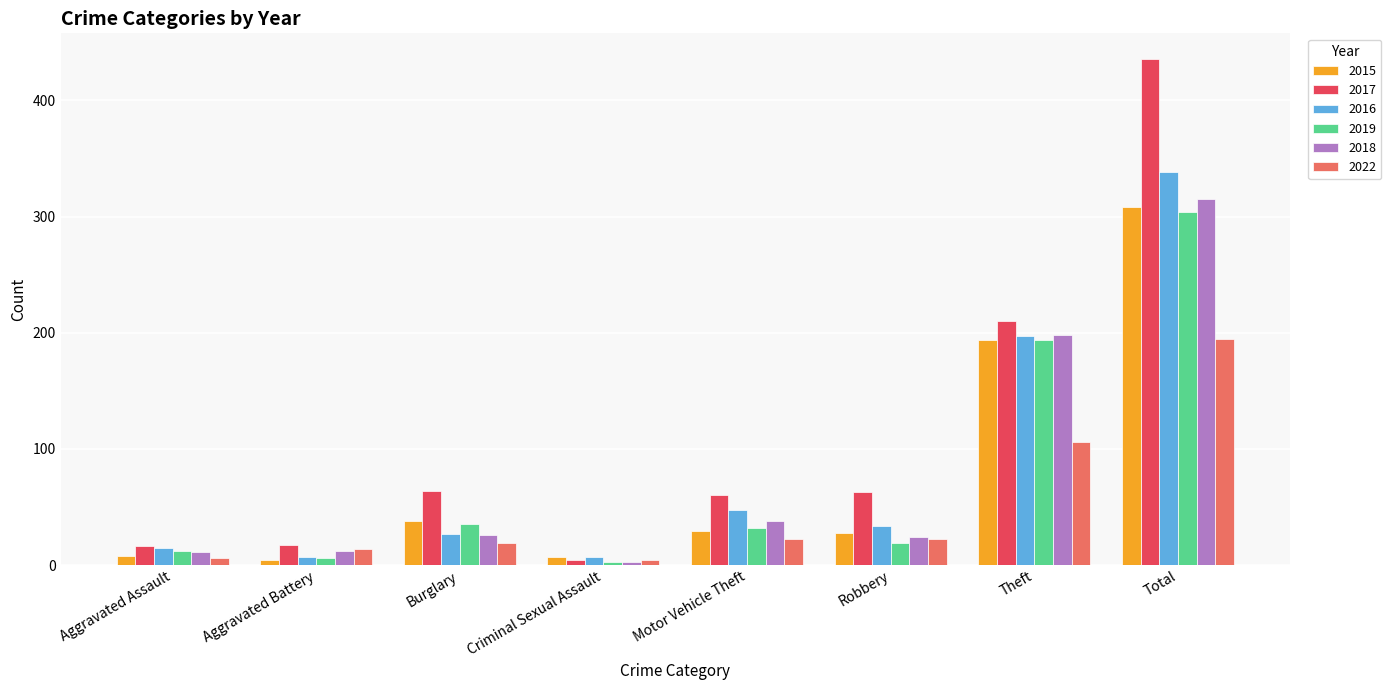

Which series has the largest total across all categories?

2017